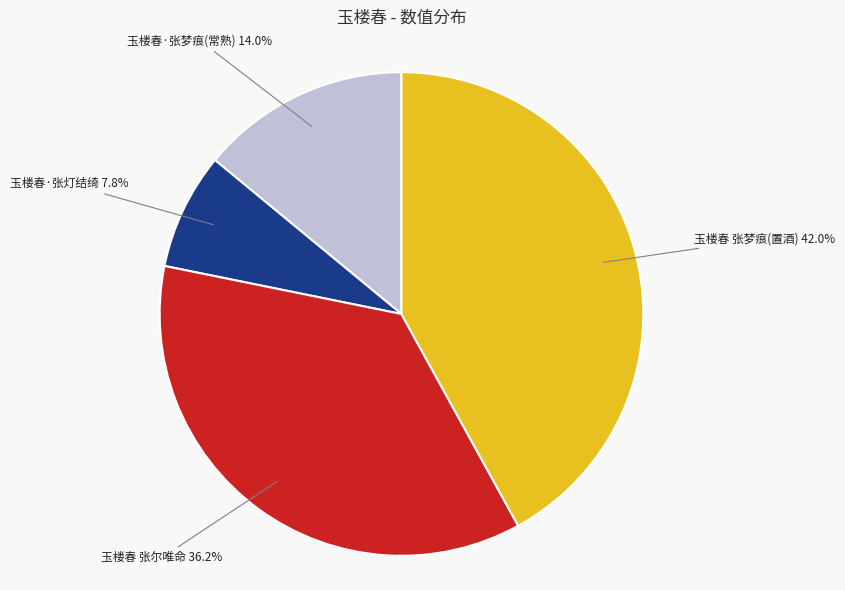

Does any single category account for the majority?

No